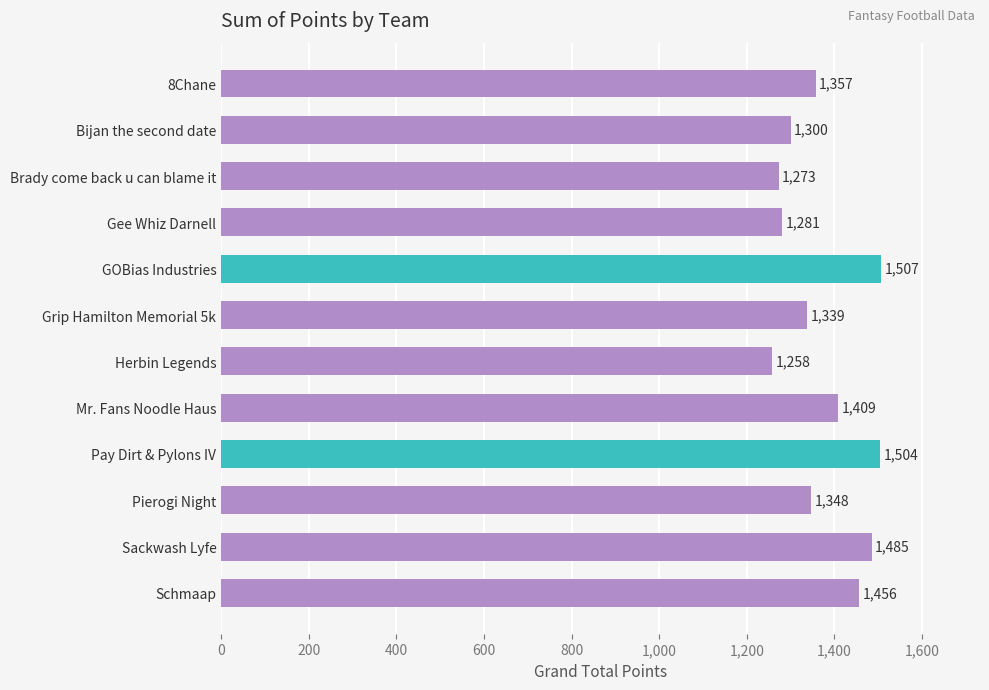

List the labels in order of value, smallest first.

Herbin Legends, Brady come back u can blame it, Gee Whiz Darnell, Bijan the second date, Grip Hamilton Memorial 5k, Pierogi Night, 8Chane, Mr. Fans Noodle Haus, Schmaap, Sackwash Lyfe, Pay Dirt & Pylons IV, GOBias Industries